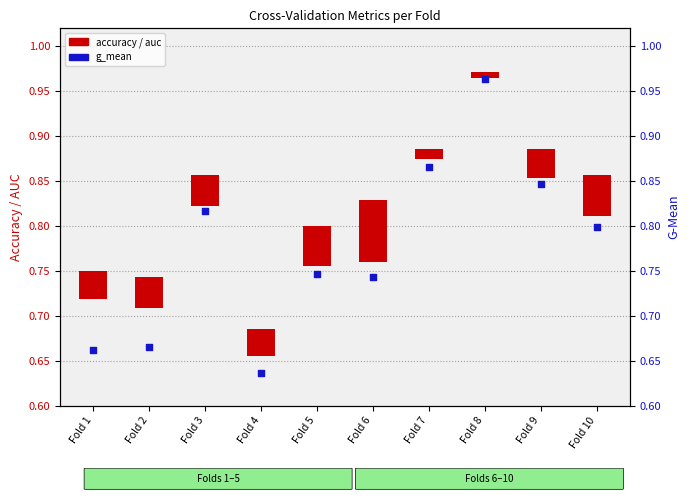

Between Fold 6 and Fold 10, which is larger?

Fold 10